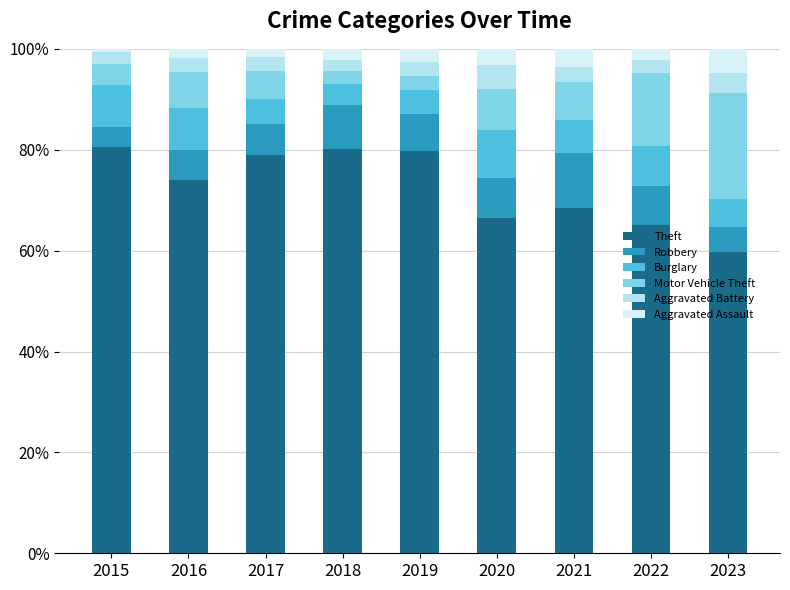

Which category has the lowest value in the Theft series?

2023